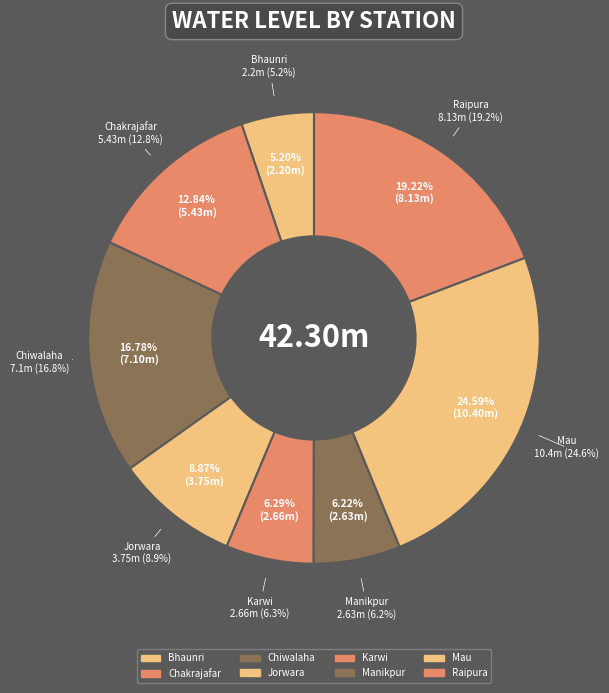

Is it true that Mau is 35% of the pie?

False